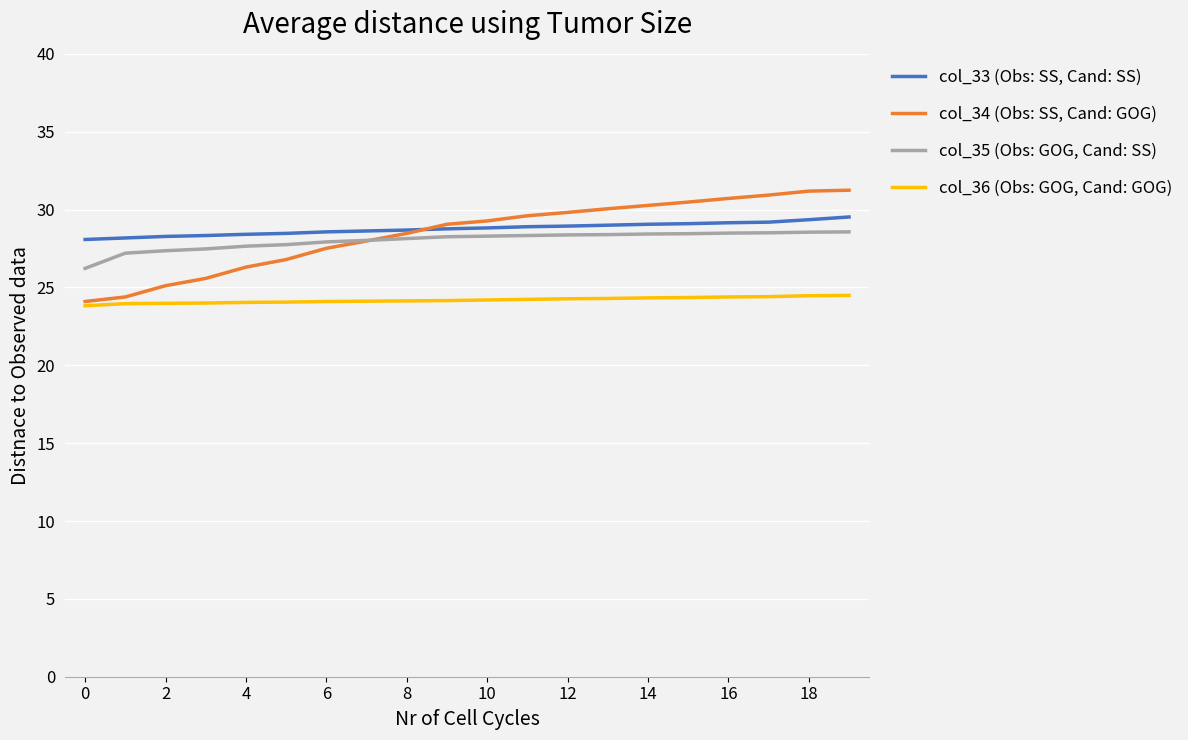

True or false: col_36 (Obs: GOG, Cand: GOG) and col_35 (Obs: GOG, Cand: SS) intersect in this chart.

False